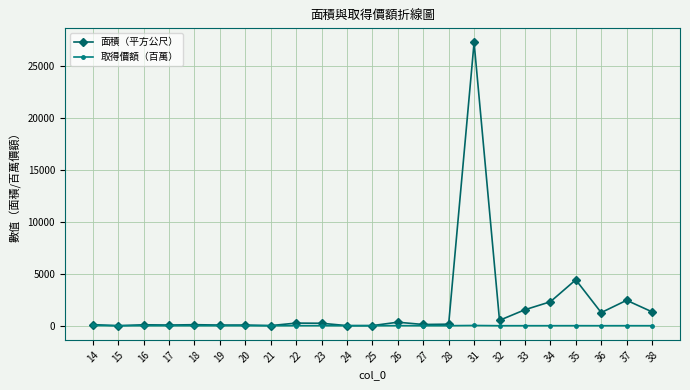

At which category is the sum across all series the highest?

31